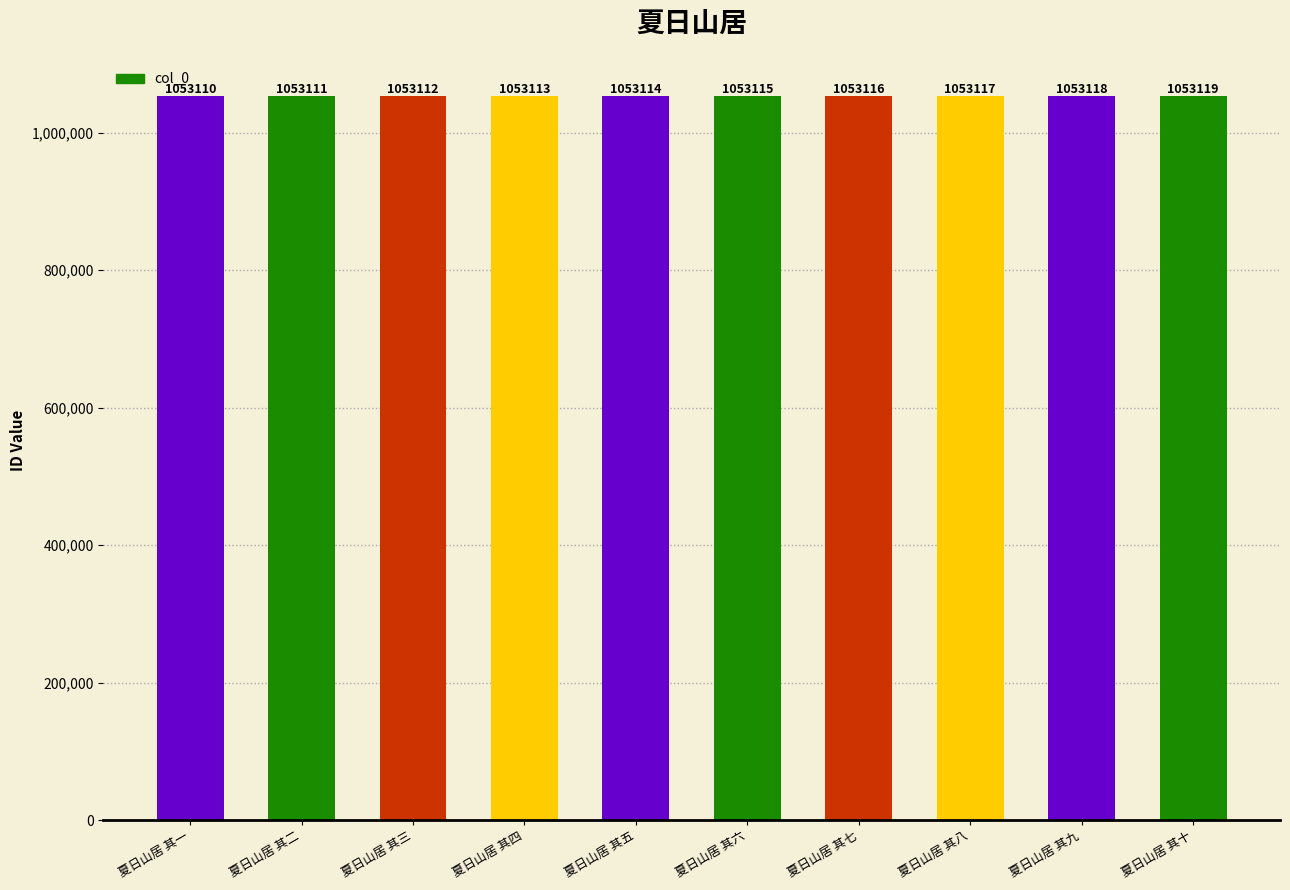

Reading left to right, extract all data points from this chart.

夏日山居 其一=1053110	夏日山居 其二=1053111	夏日山居 其三=1053112	夏日山居 其四=1053113	夏日山居 其五=1053114	夏日山居 其六=1053115	夏日山居 其七=1053116	夏日山居 其八=1053117	夏日山居 其九=1053118	夏日山居 其十=1053119